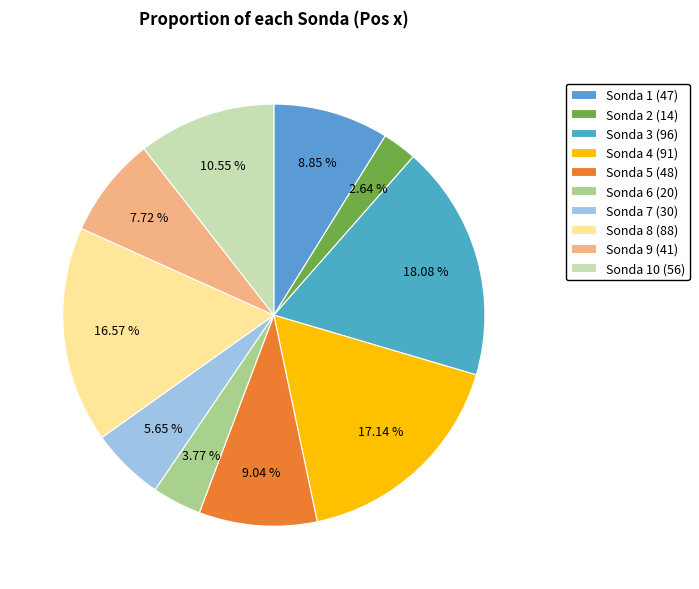

How many slices are in this pie chart?

10